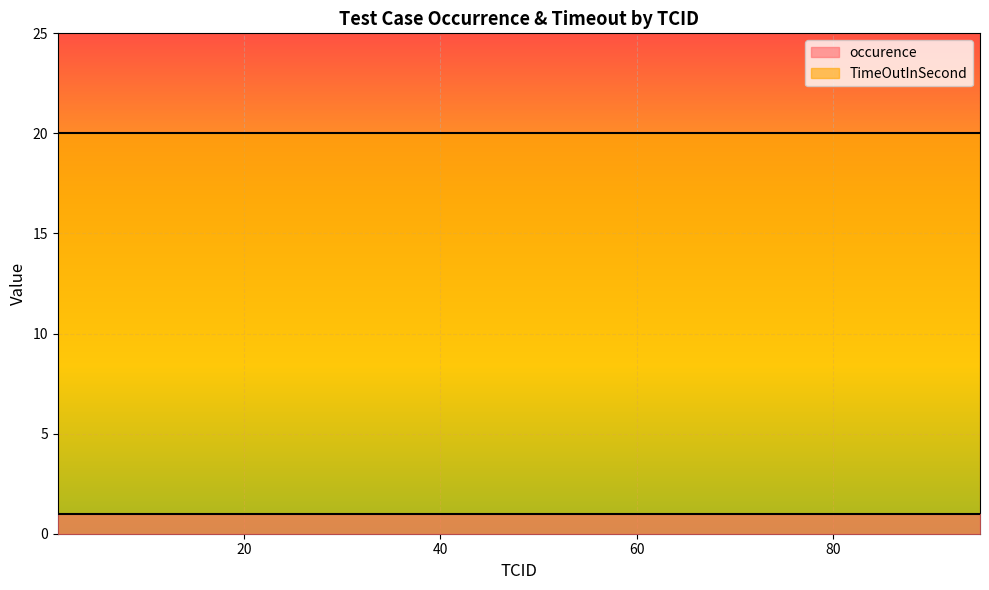

List the series in order of their peak value, highest first.

TimeOutInSecond, occurence